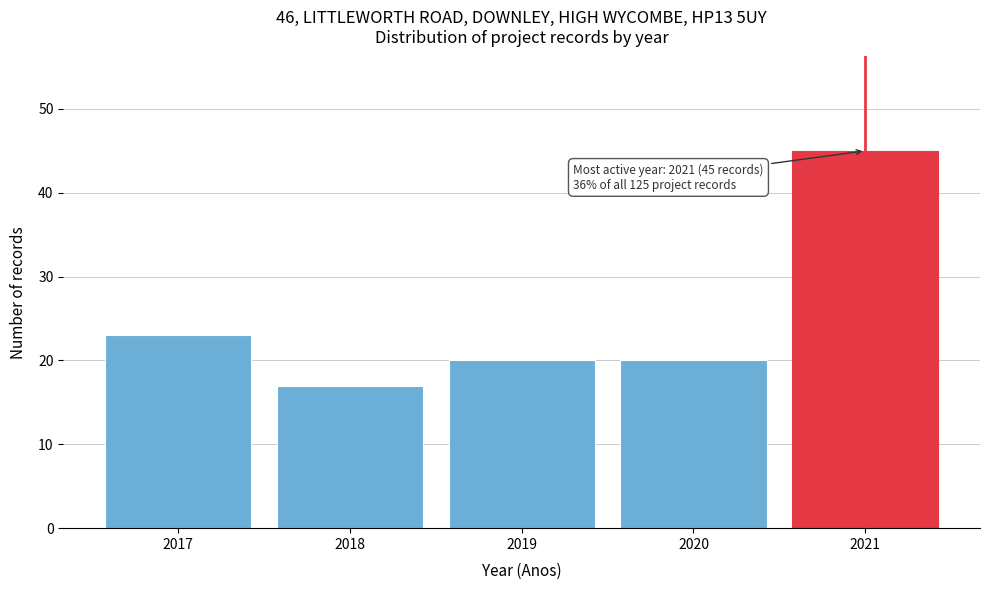

Reading left to right, extract all data points from this chart.

23	17	20	20	45